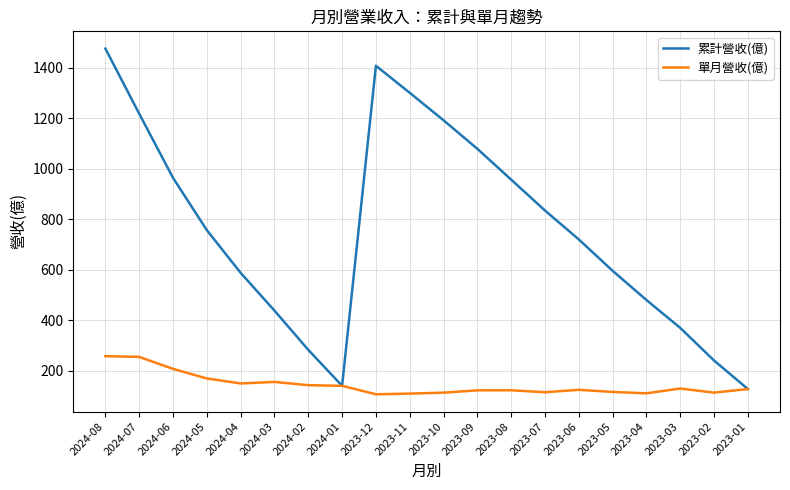

How many series are shown in this chart?

2